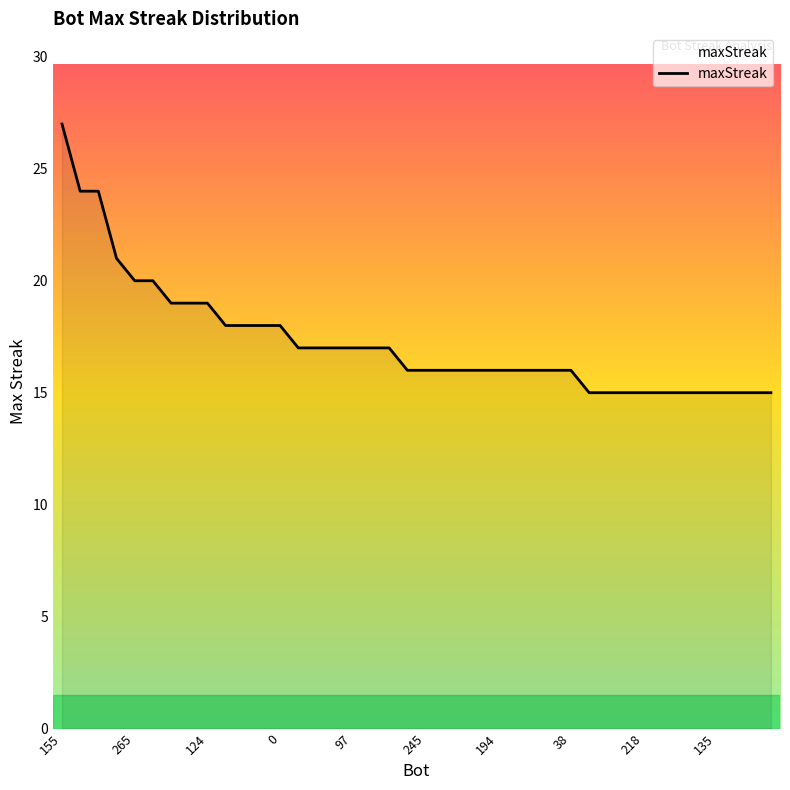

What is the greatest value displayed?

27